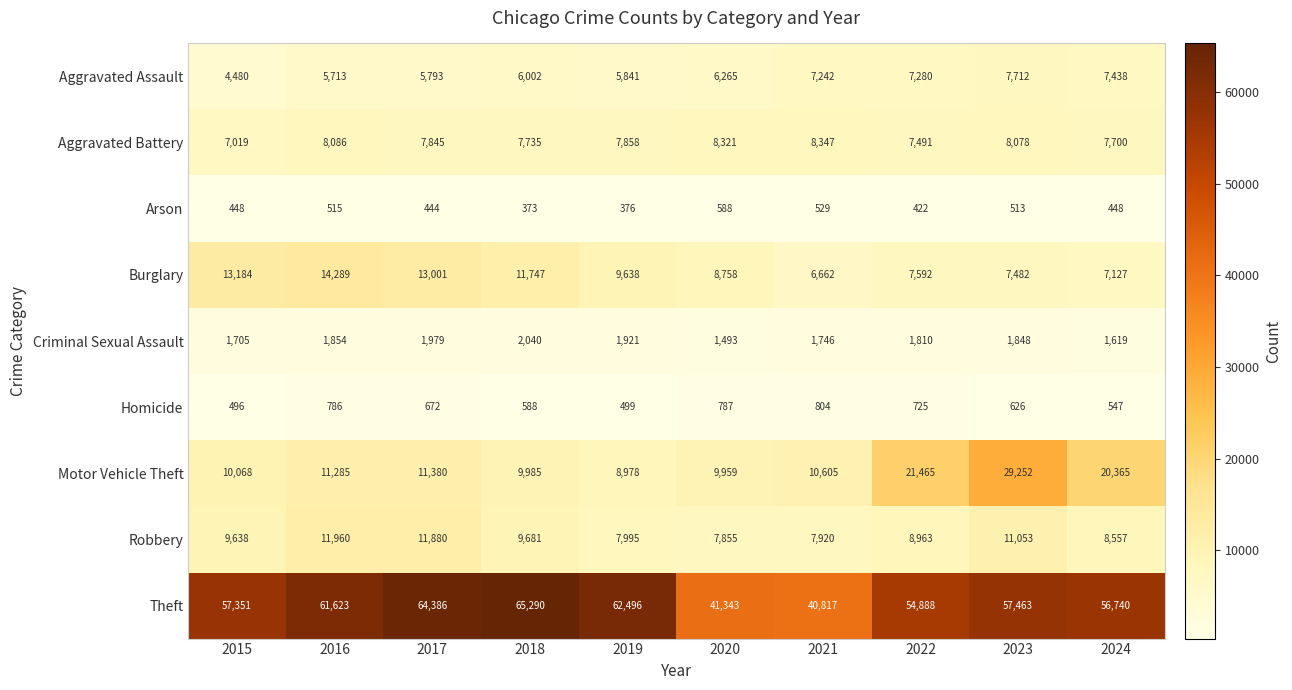

How many data points does each series have?

10